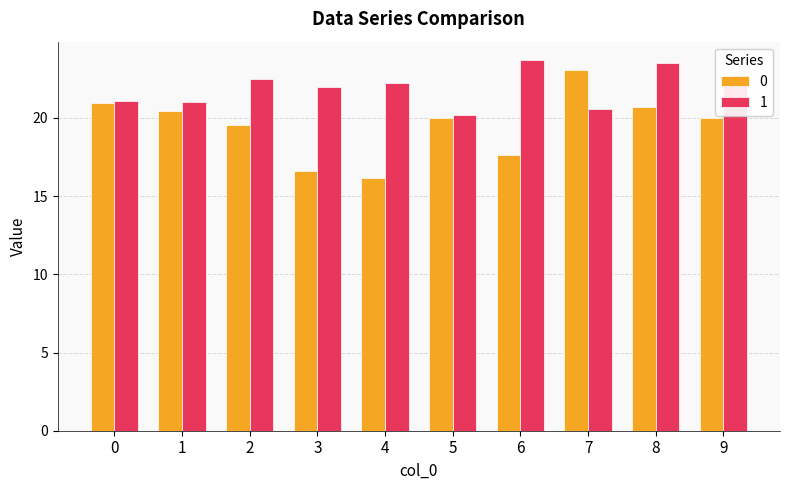

The value of 1 at 1 is 21.0. True or false?

True